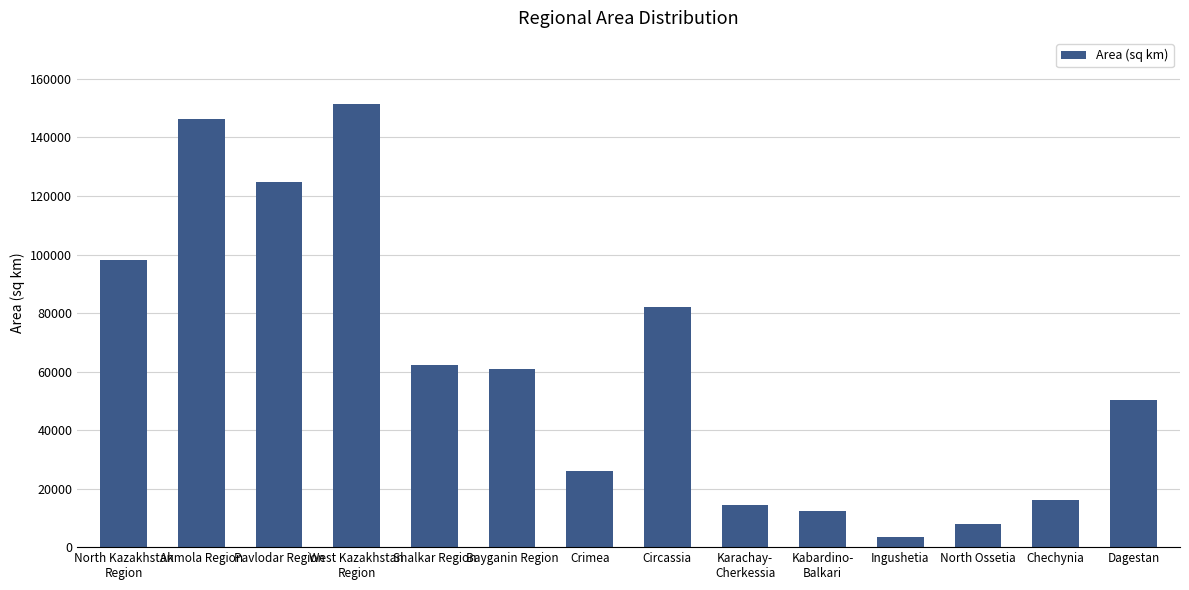

What is the minimum value shown in the chart?

3628